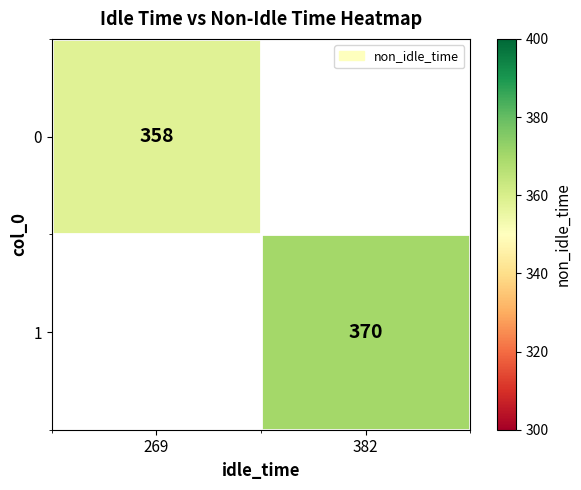

The value of 1 at 382 is 176.1. True or false?

False